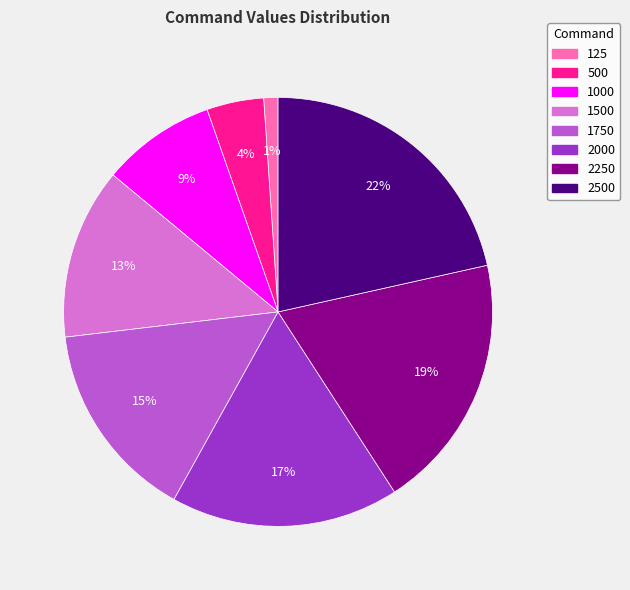

True or false: 2250 accounts for 19% of the total.

True